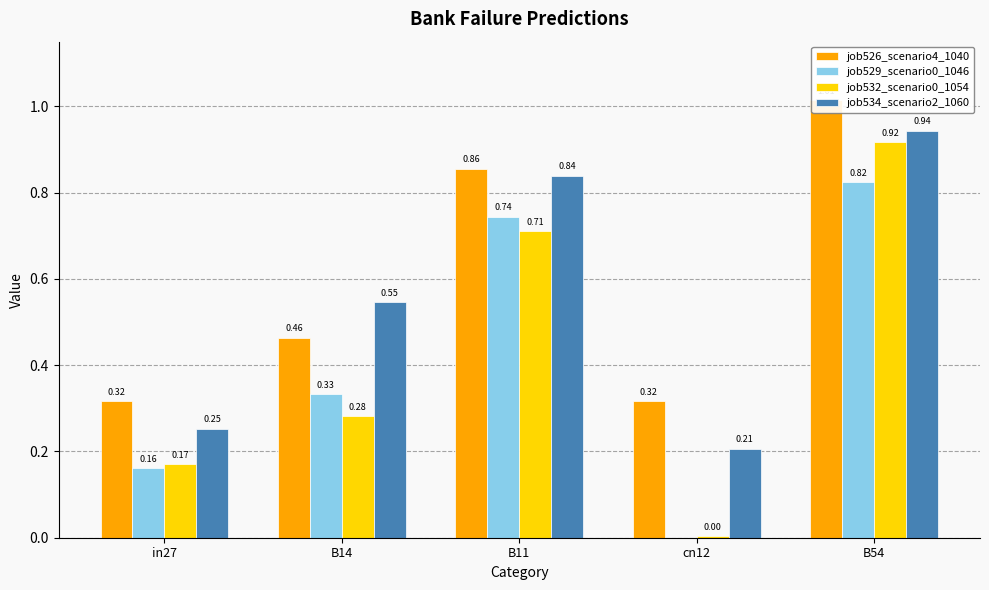

List the labels in order of job529_scenario0_1046 value, smallest first.

cn12, in27, B14, B11, B54